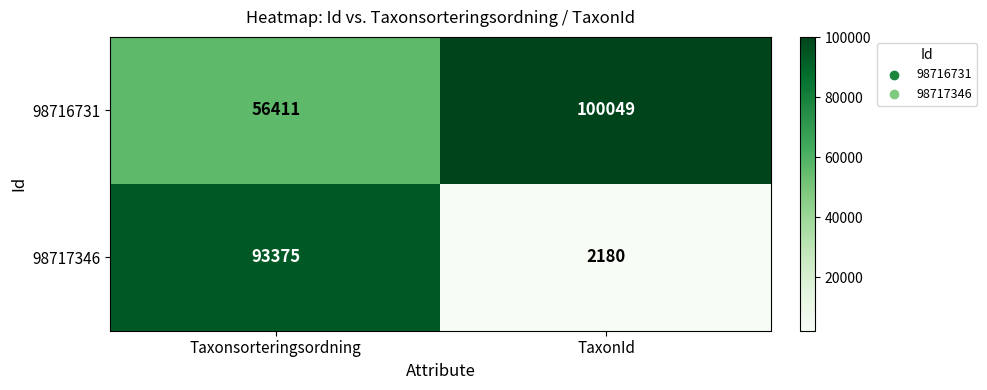

Rank the categories by 98716731 value from highest to lowest.

TaxonId, Taxonsorteringsordning